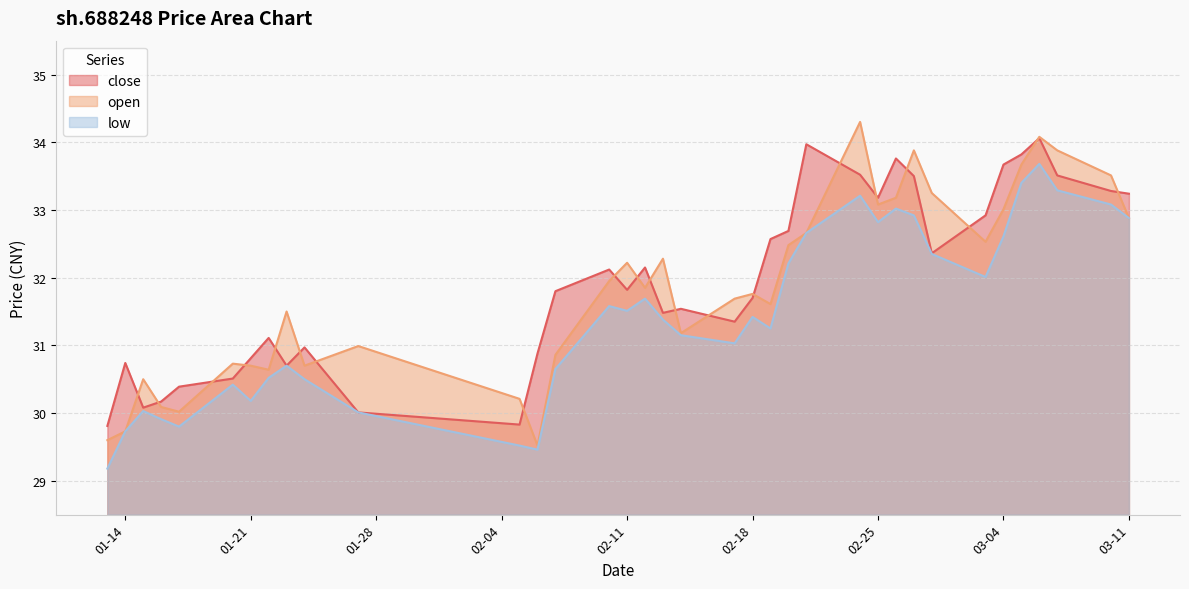

How many data points in open are above 31?

23